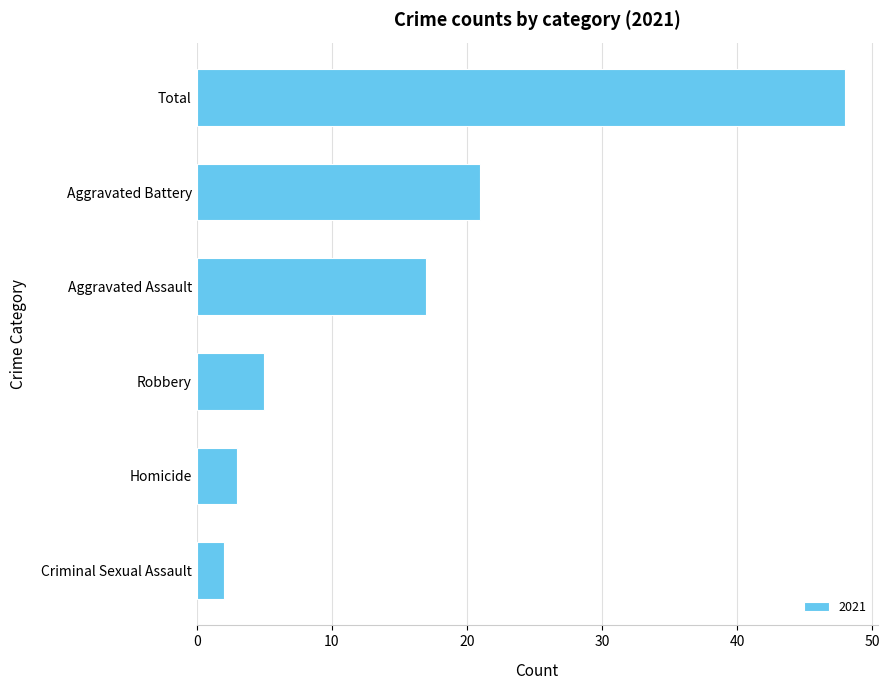

Are the bars grouped side by side (vs. stacked)?

No